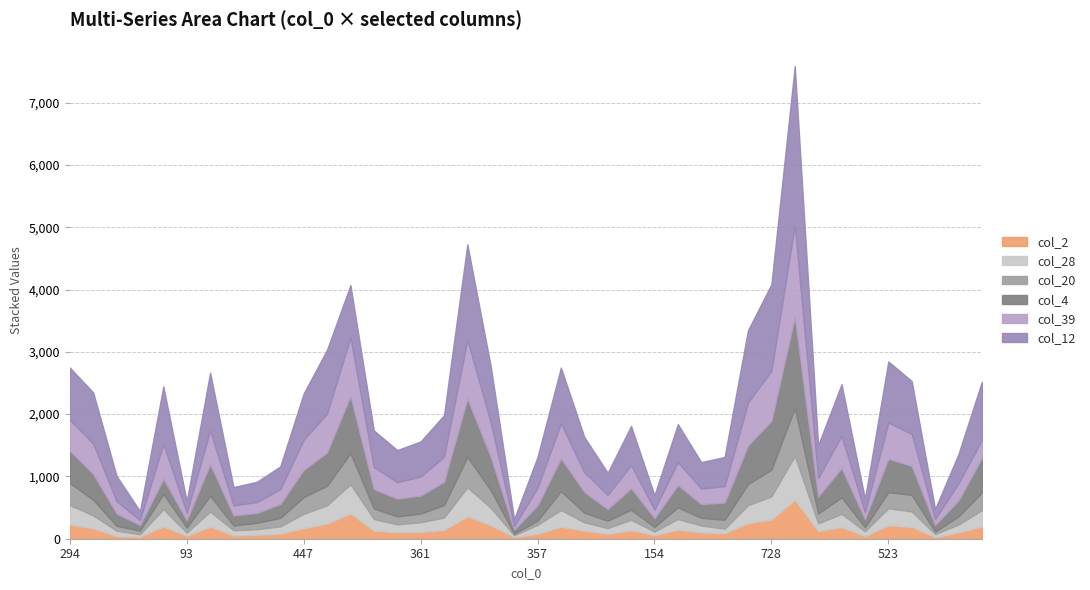

In col_28, how many points are higher than both neighbors (excluding endpoints)?

10